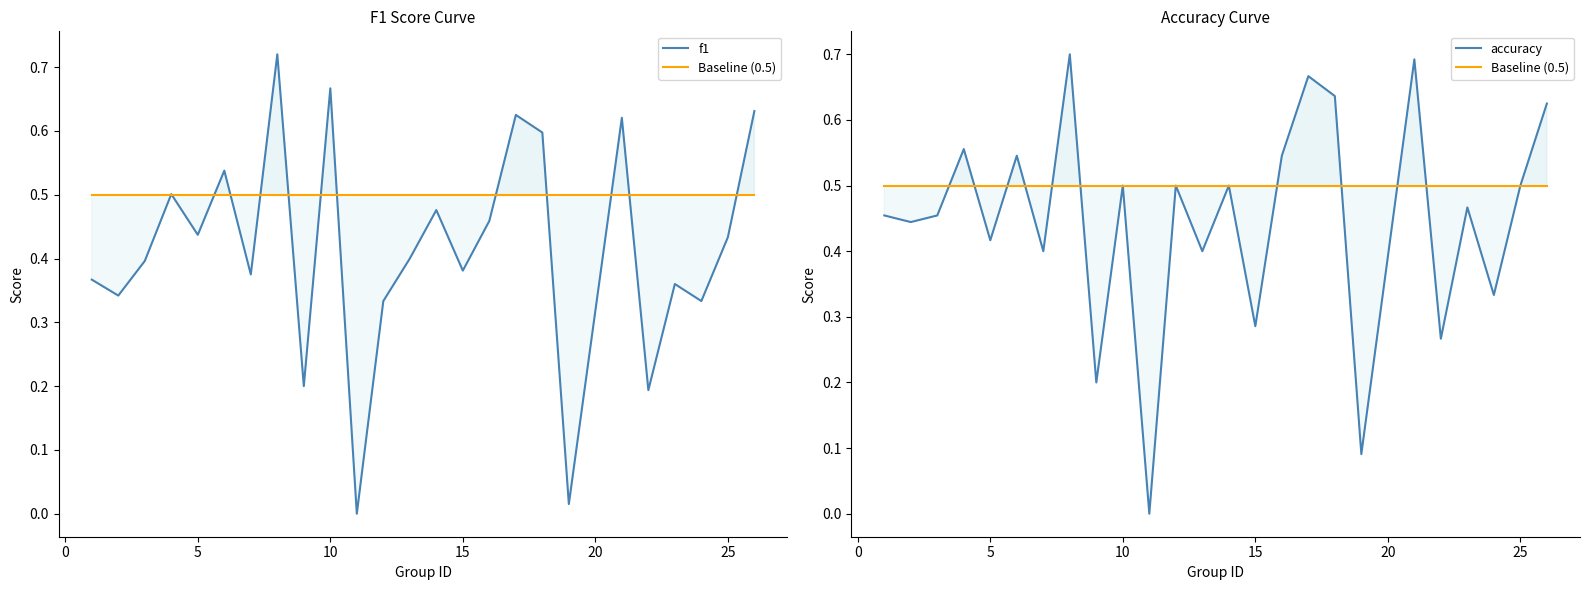

Rank the series at 5 from lowest to highest value.

accuracy, f1, Baseline (0.5)